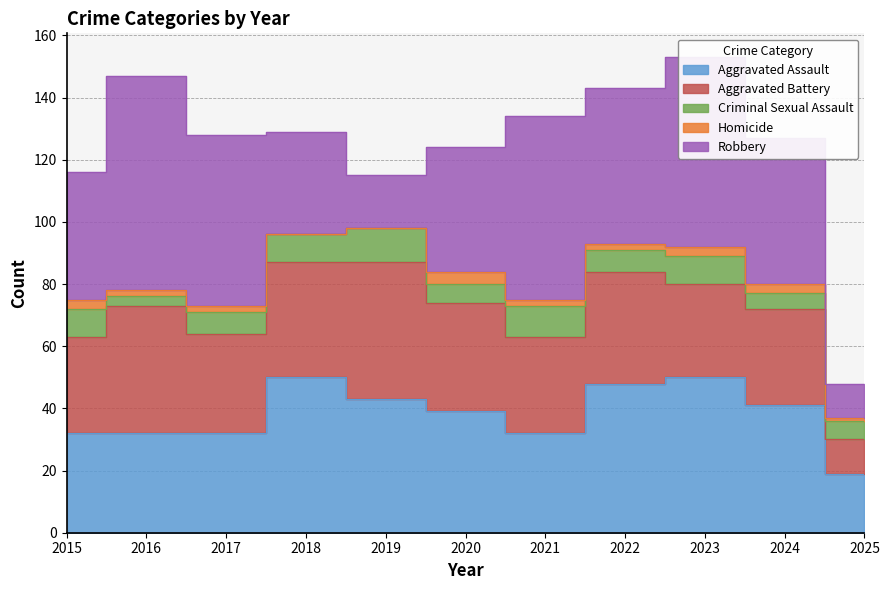

True or false: Aggravated Battery and Homicide cross at least once.

False